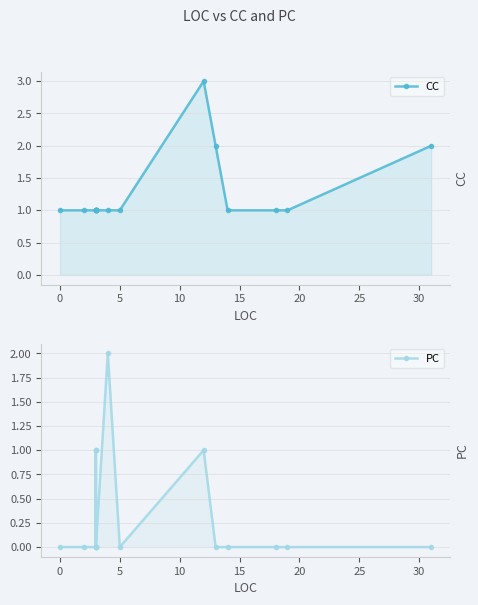

The value of PC at 5 is 0. True or false?

True